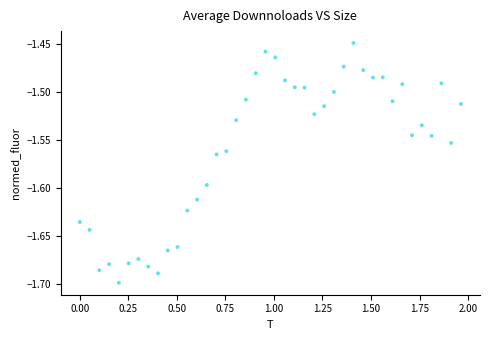

What is the range of Y values (max minus min)?

0.3